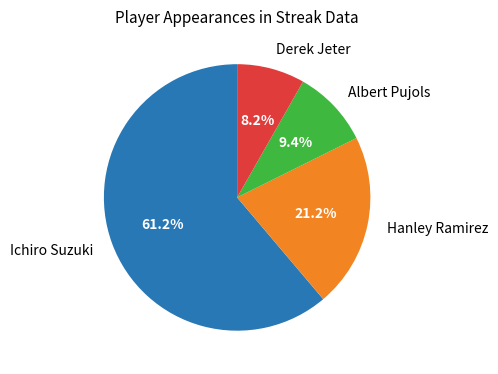

What percentage is NOT represented by Derek Jeter?

91.8%